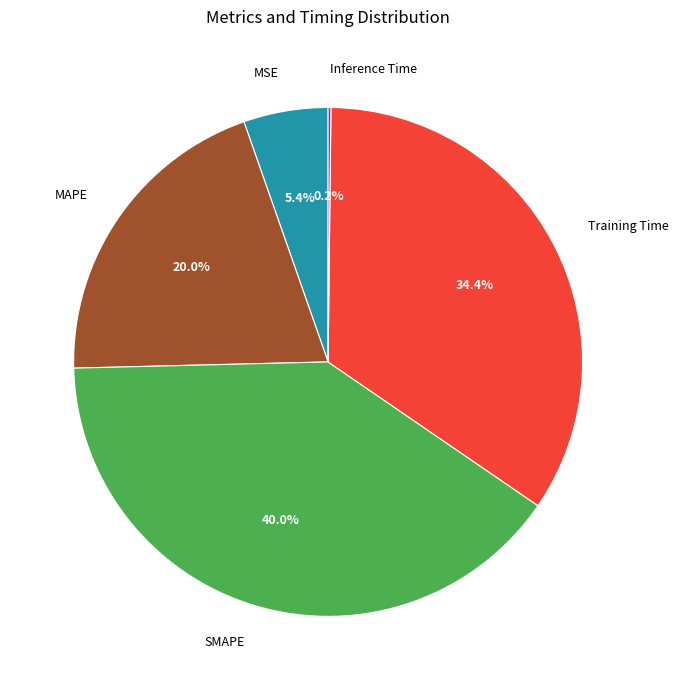

Is there any slice that represents more than half of the pie?

No